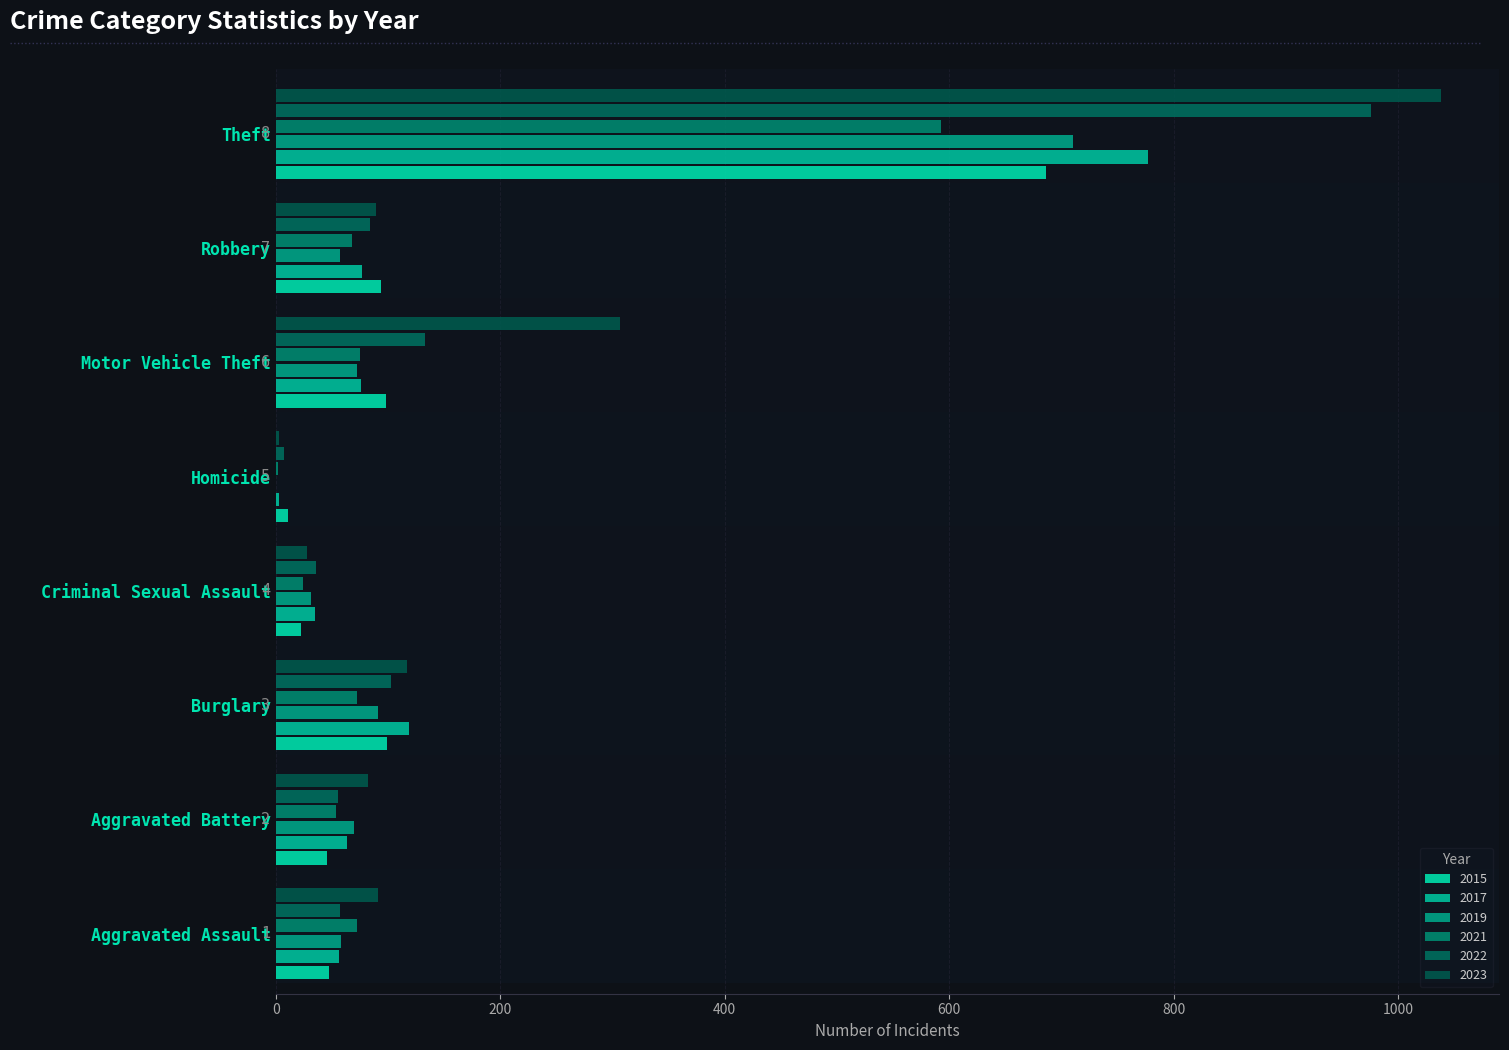

What is the sum of the 2017 values at Criminal Sexual Assault and Burglary?

154